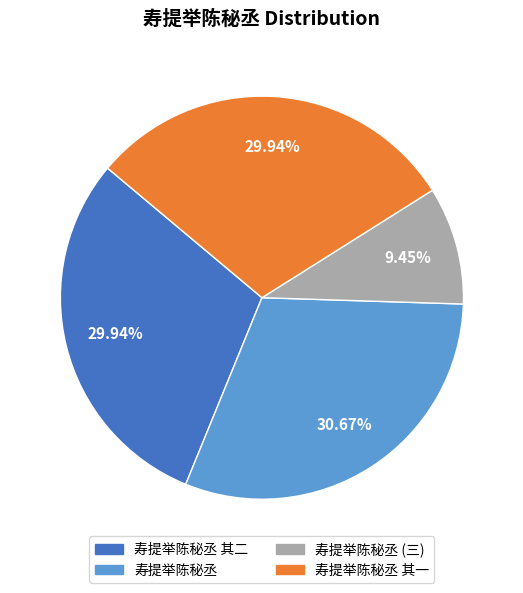

Is there any slice that represents more than half of the pie?

No